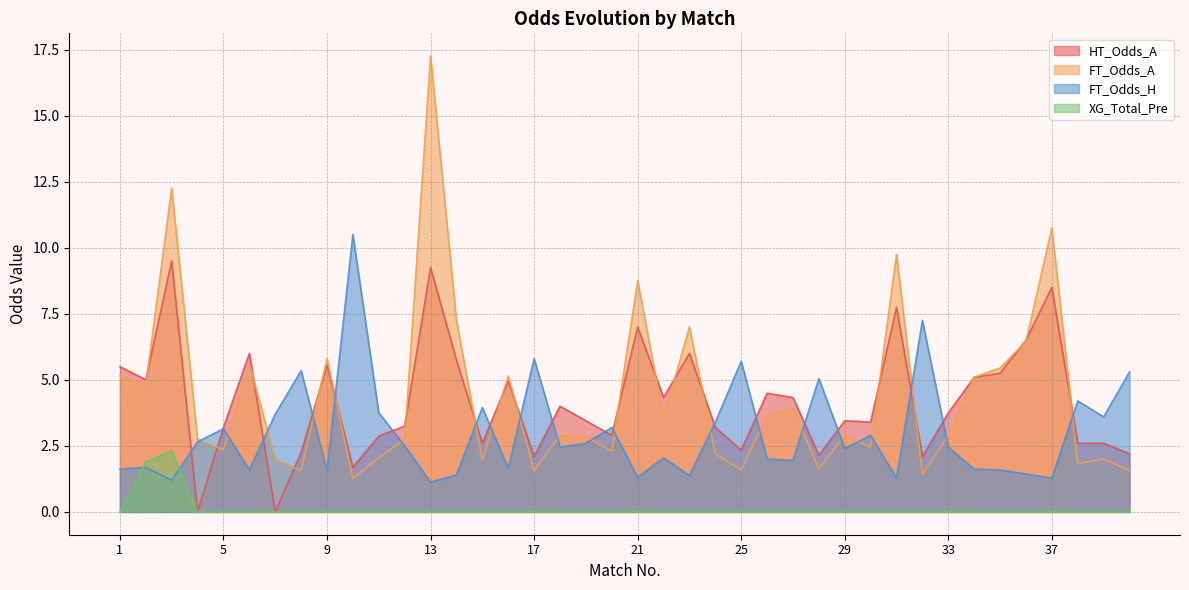

Which series has the widest spread of values?

FT_Odds_A